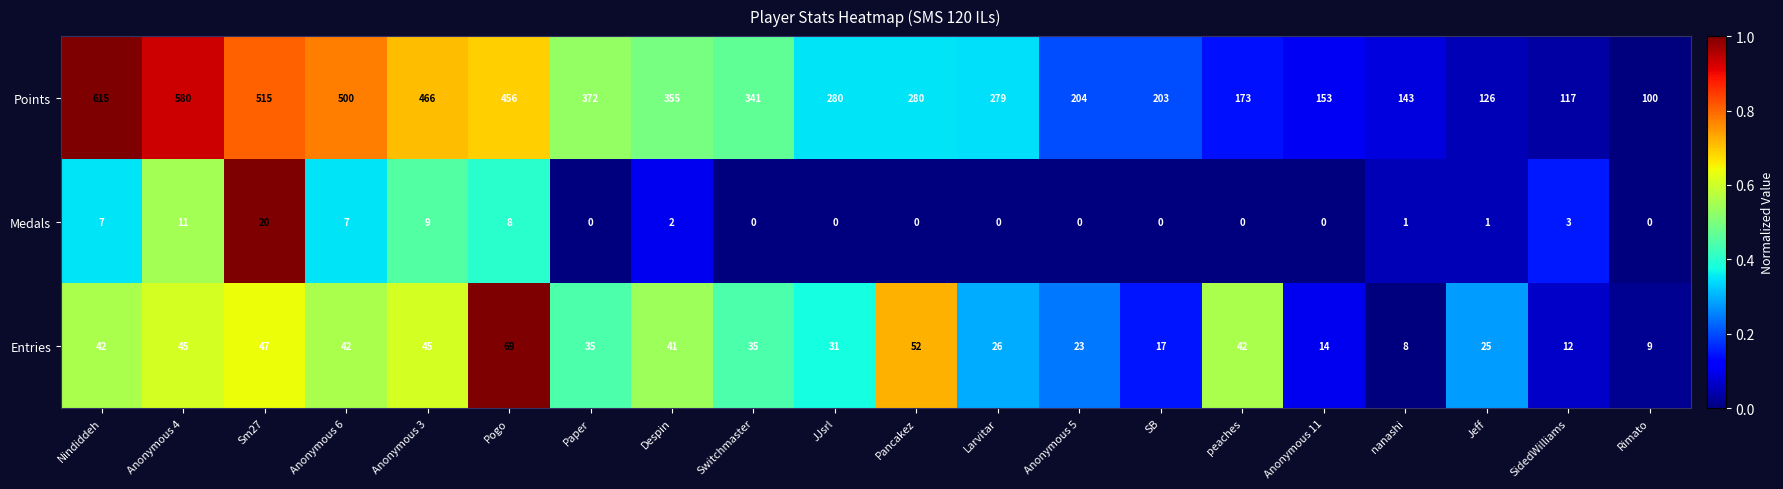

Read the Entries value at Anonymous 5.

23